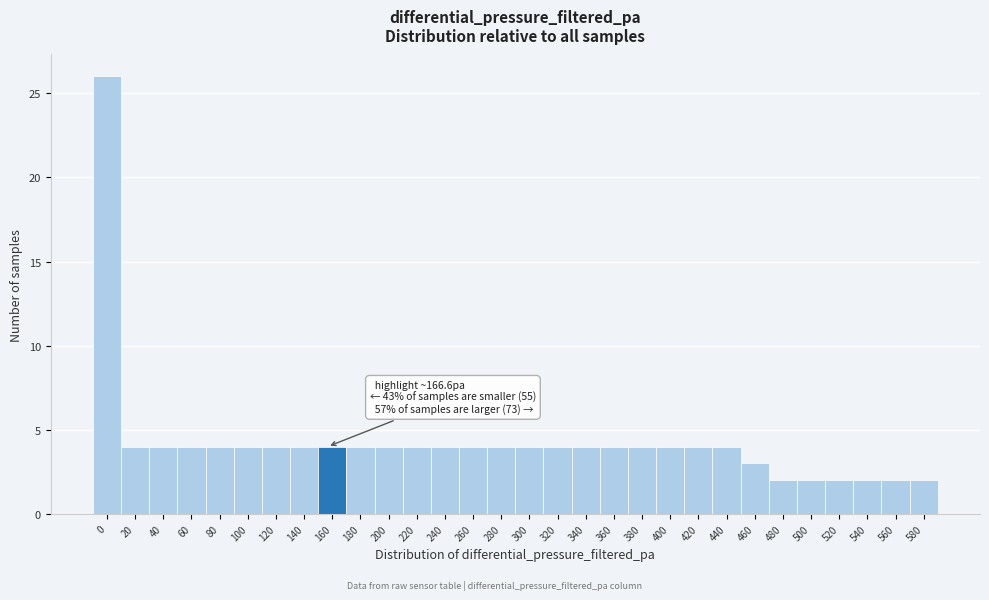

Reading left to right, transcribe all the data shown in this chart.

26	4	4	4	4	4	4	4	4	4	4	4	4	4	4	4	4	4	4	4	4	4	4	3	2	2	2	2	2	2